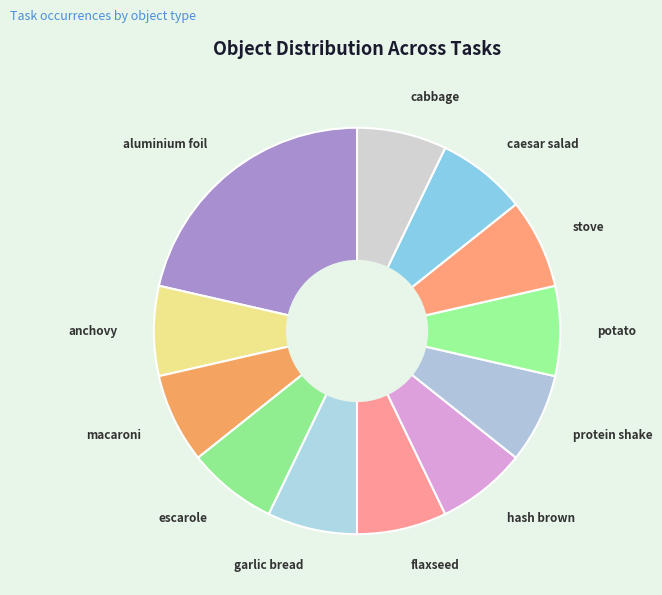

Combined, do flaxseed and cabbage account for over 50%?

No